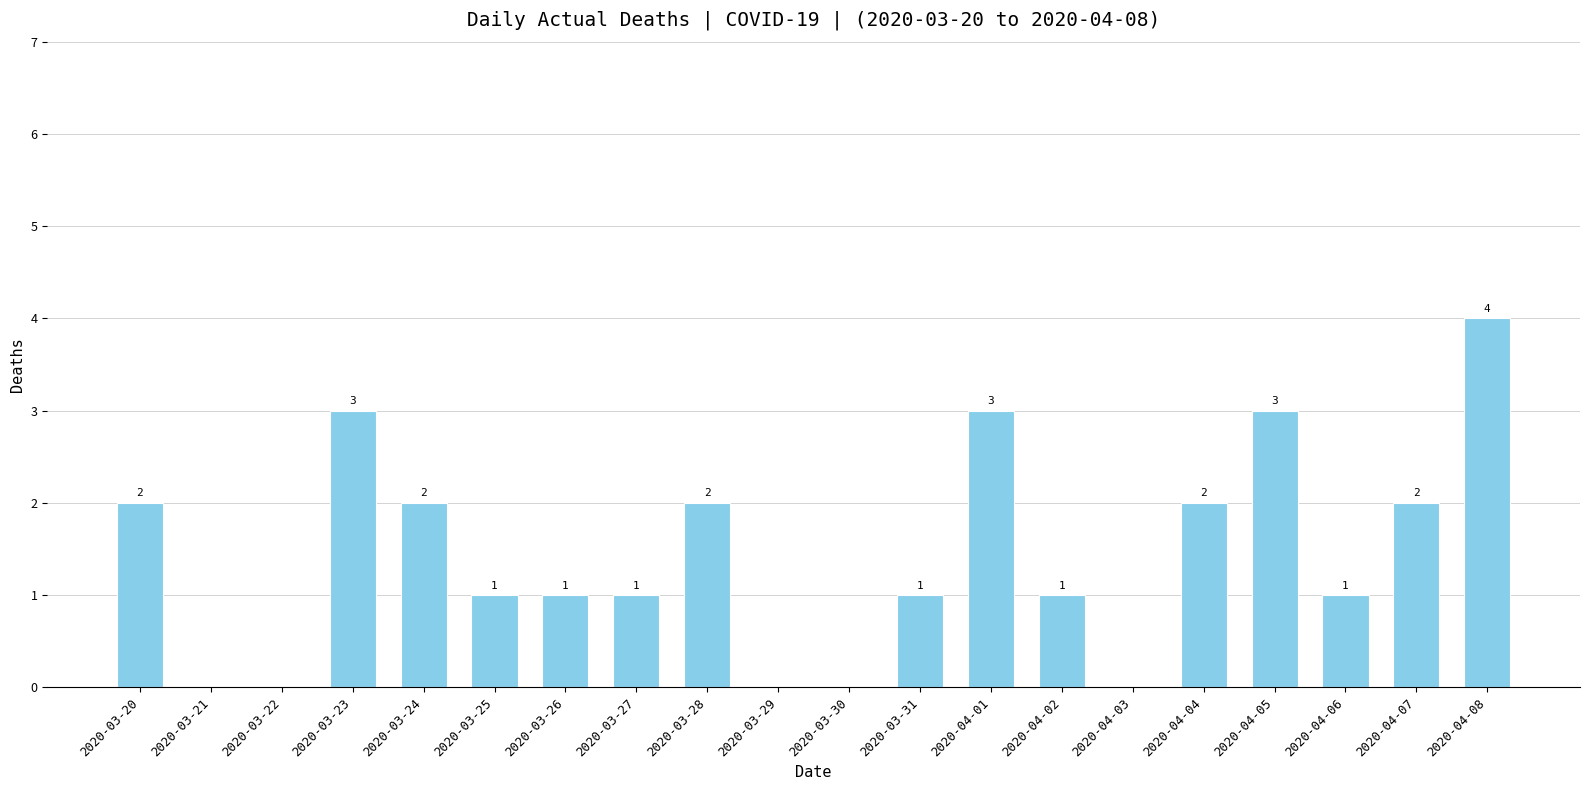

What is the ratio of the value at 2020-04-02 to the value at 2020-03-23?

0.3